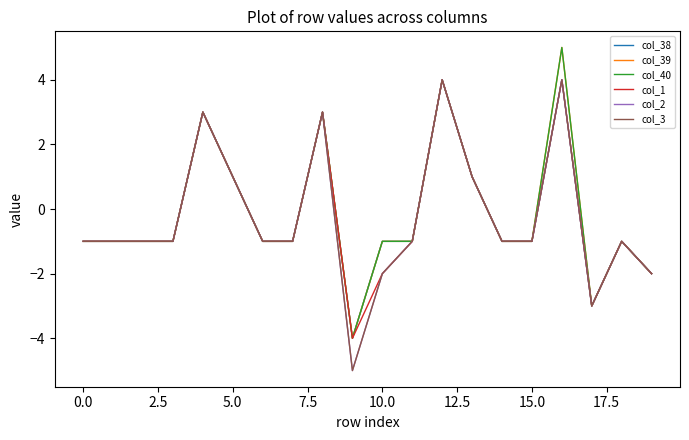

Does the chart display data point markers on the line(s)?

No